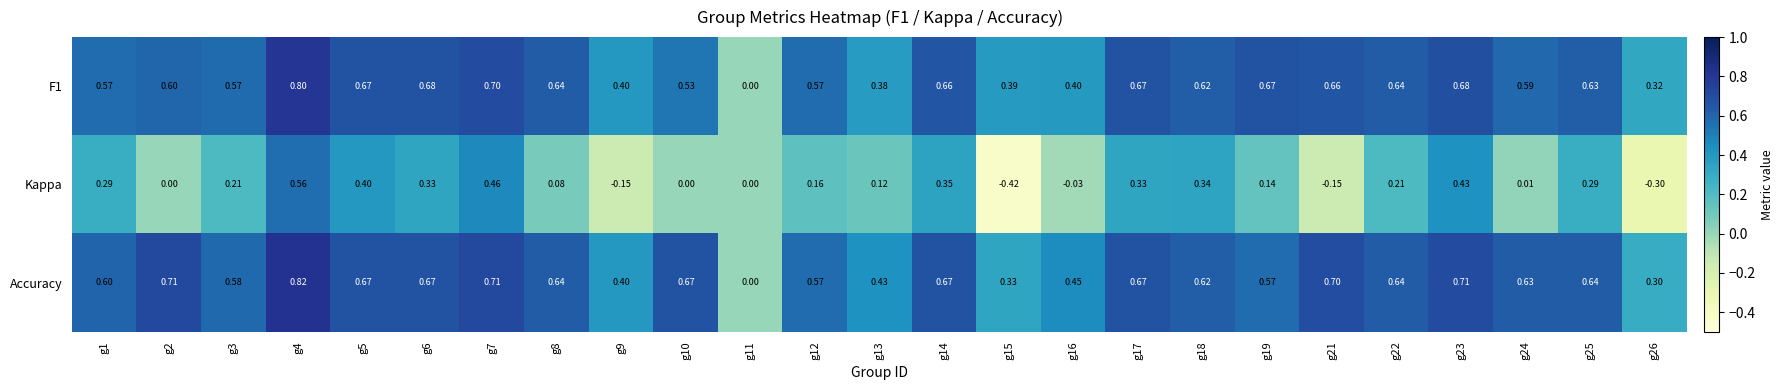

Which series has the largest range (max minus min)?

Kappa